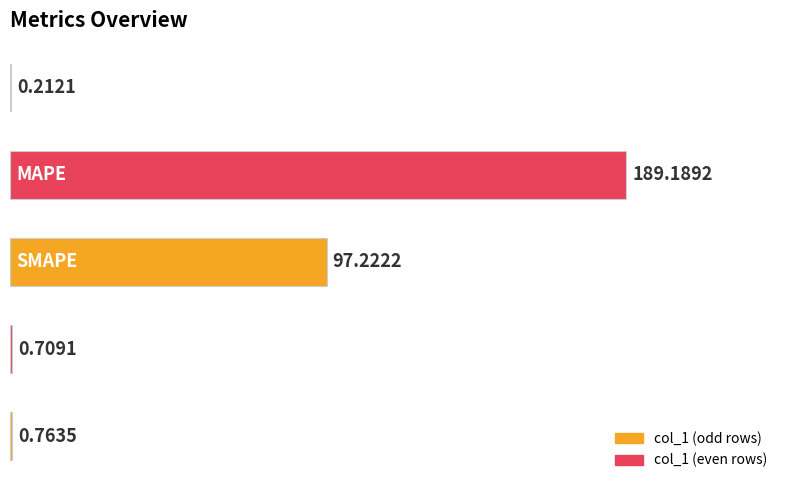

What is the sum of all values?

288.1